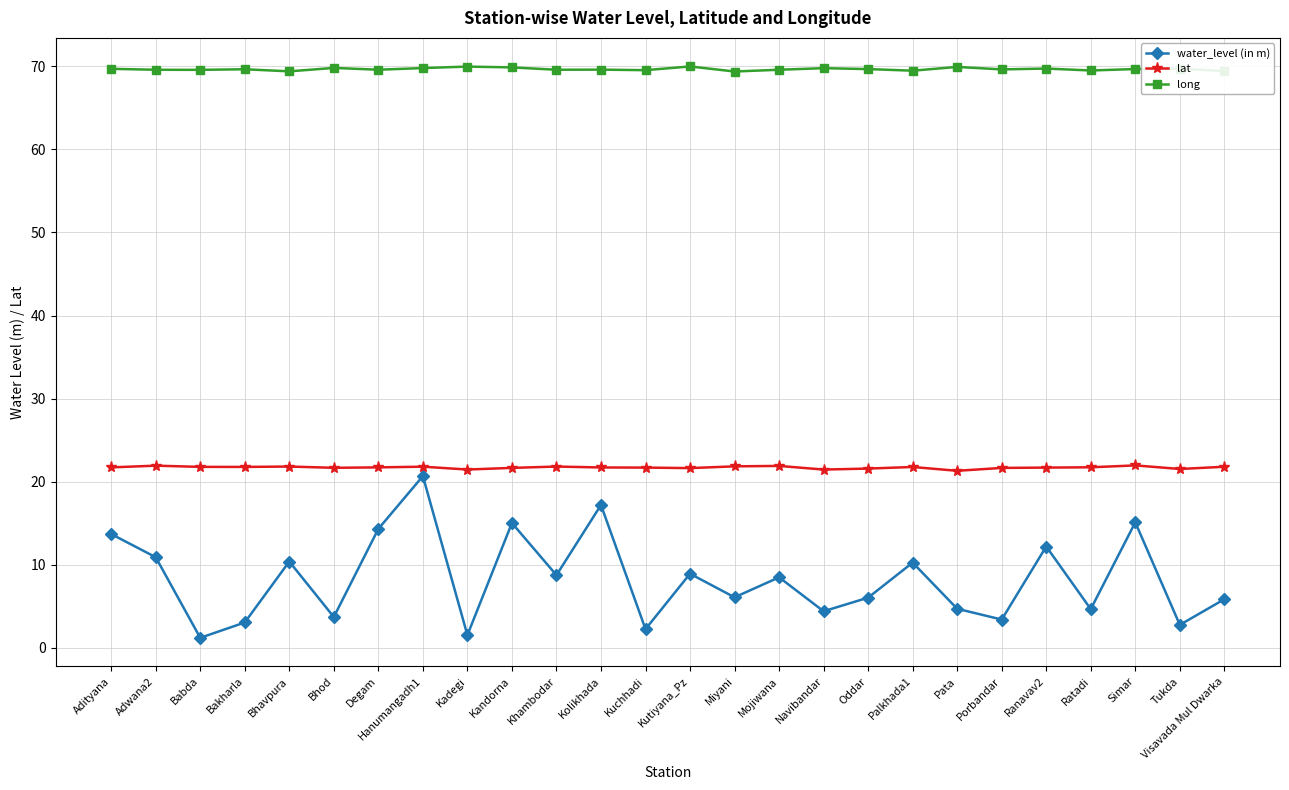

In long, how many points are higher than both neighbors (excluding endpoints)?

9